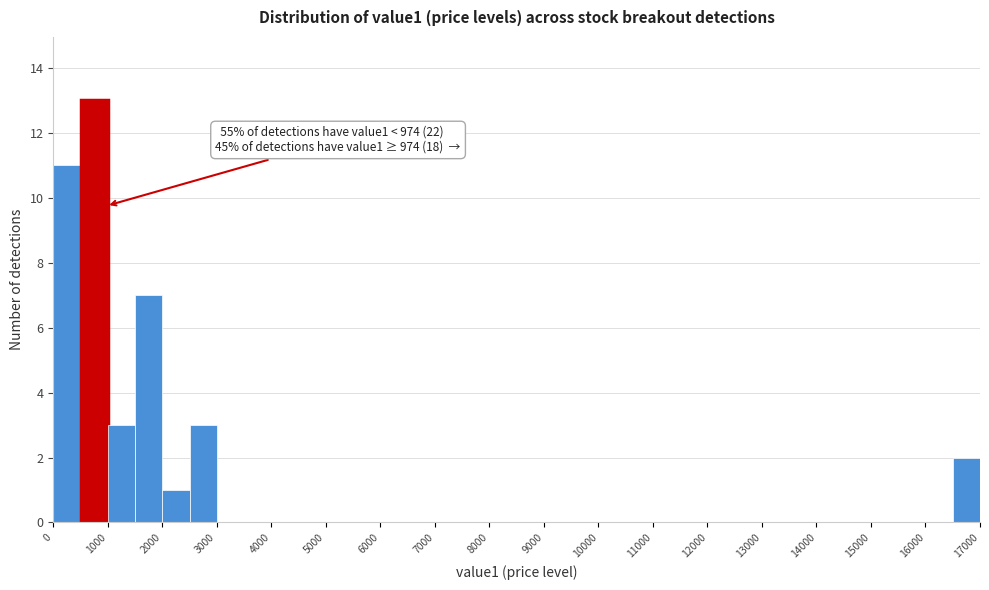

Which range on the x-axis has the tallest bar?

500 to 1000